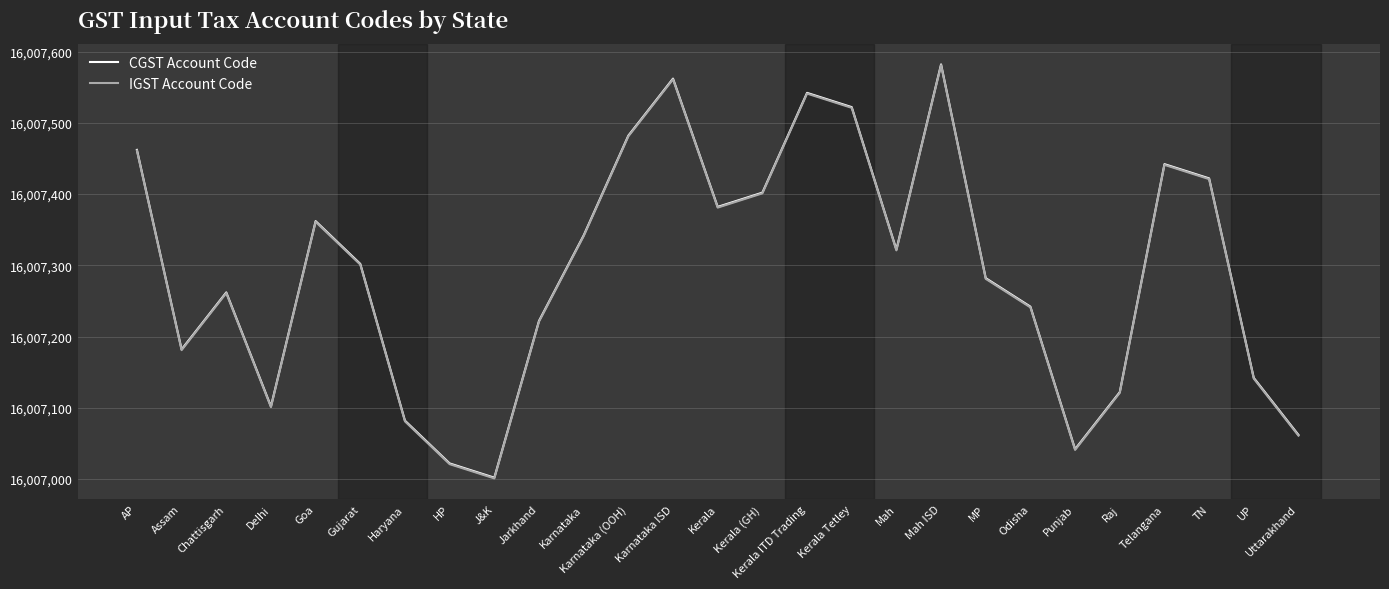

In CGST Account Code, how many points are higher than both neighbors (excluding endpoints)?

6